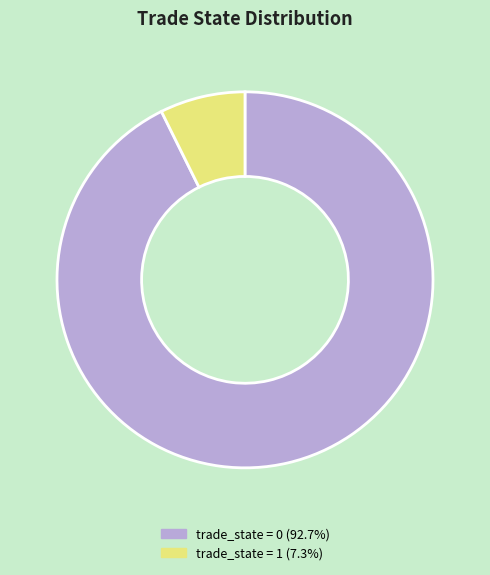

Count the number of slices in the pie.

2